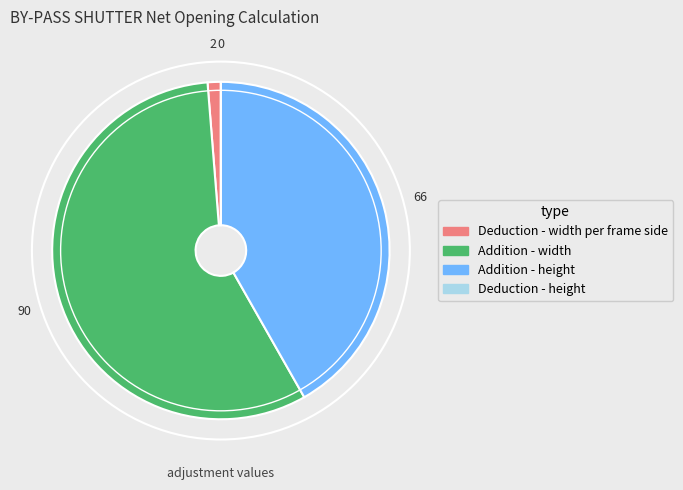

What is the largest slice in the pie chart?

Addition - width